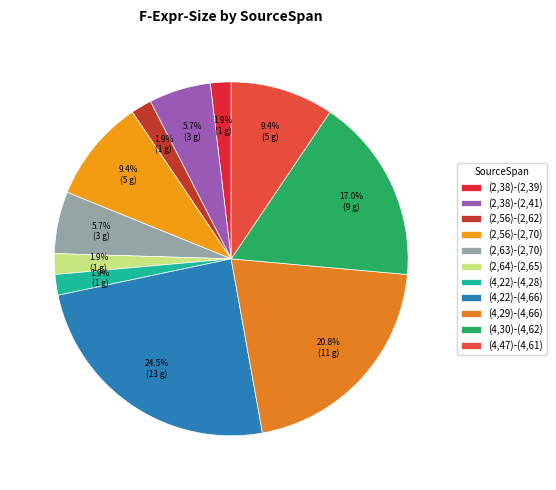

Does (4,22)-(4,28) represent more than half of the total?

No